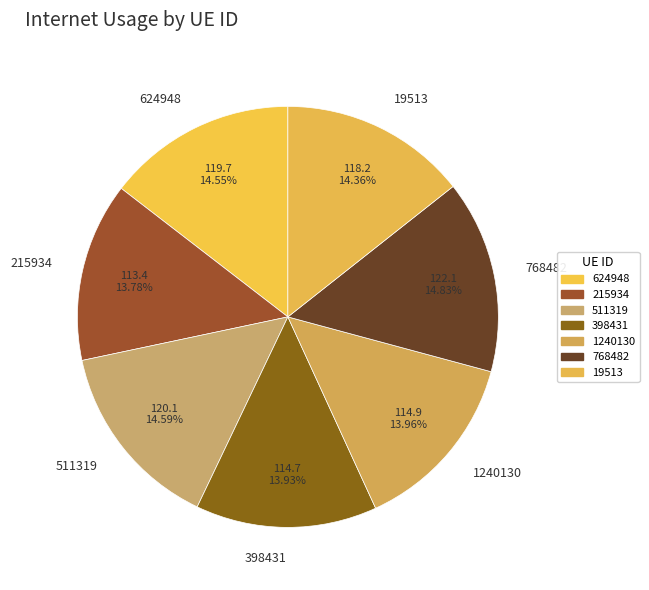

How much of the chart is everything except 768482?

85.2%